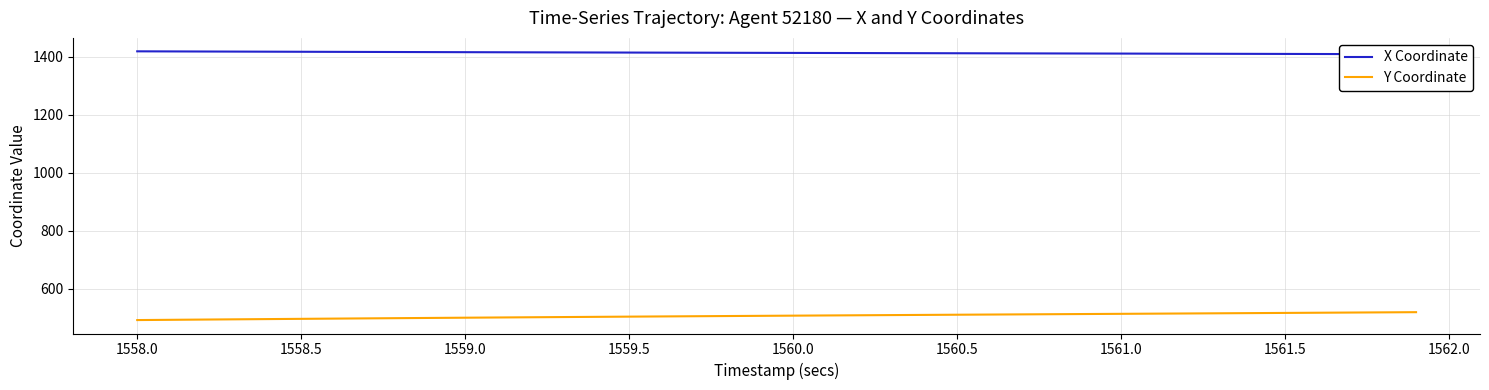

True or false: Y Coordinate has more than 1 points higher than both neighbors.

False